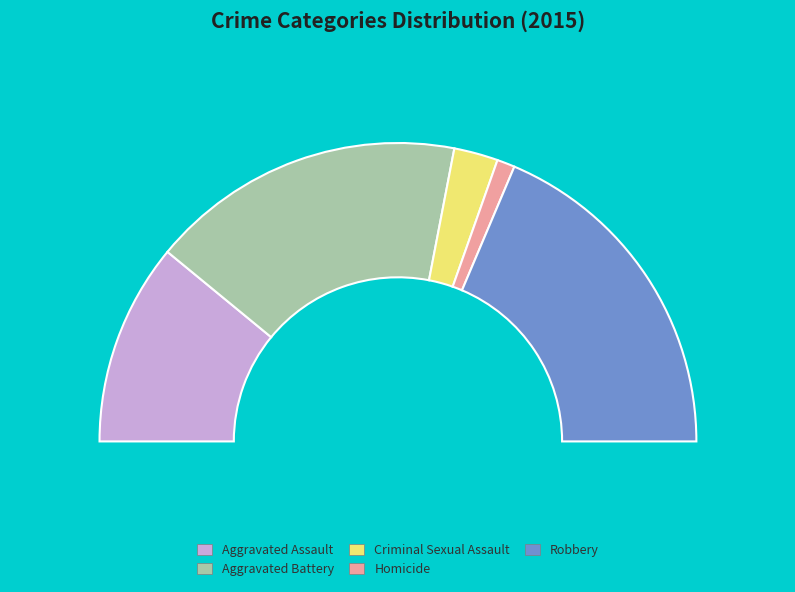

Does any single category account for the majority?

No